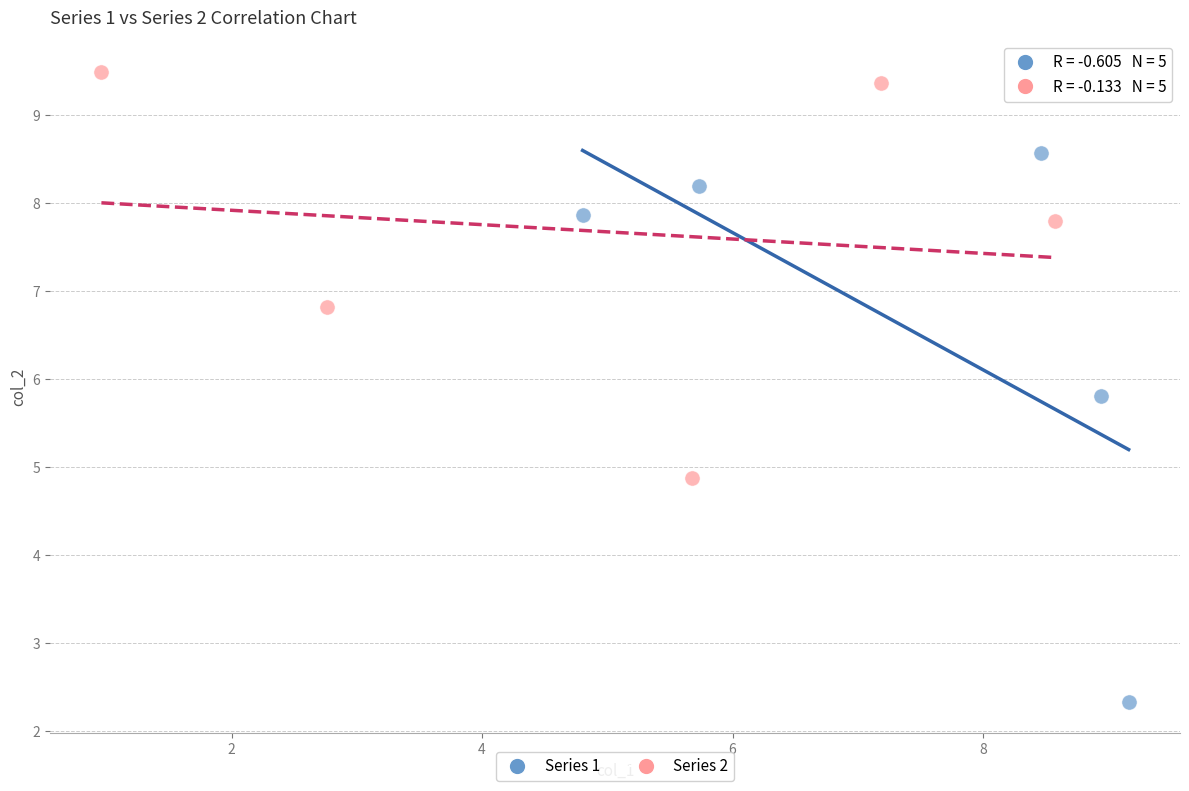

What are all the series names shown in the legend?

Series 1, Series 2